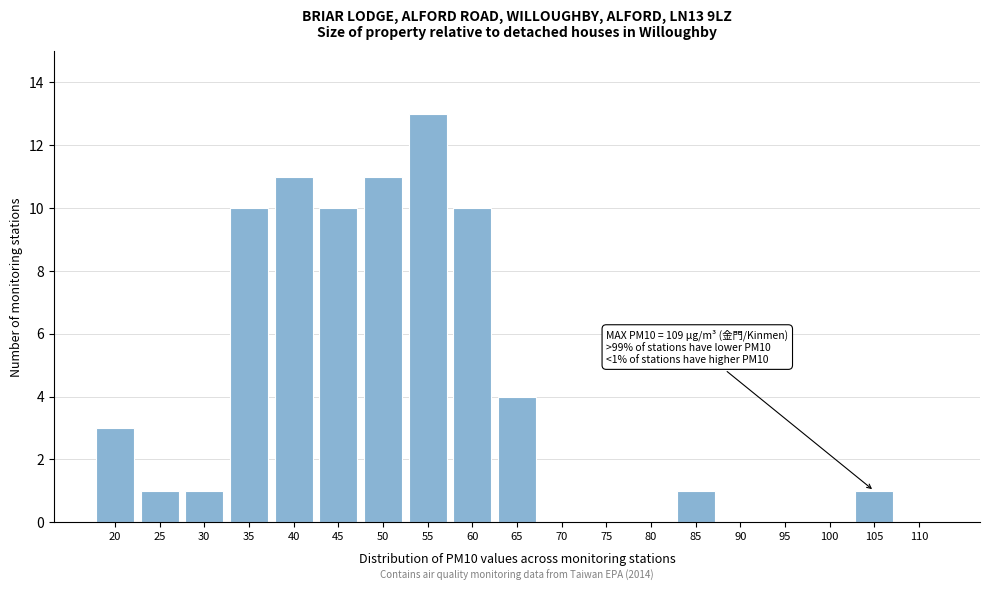

Reading left to right, transcribe all the data shown in this chart.

20=3	25=1	30=1	35=10	40=11	45=10	50=11	55=13	60=10	65=4	70=0	75=0	80=0	85=1	90=0	95=0	100=0	105=1	110=0